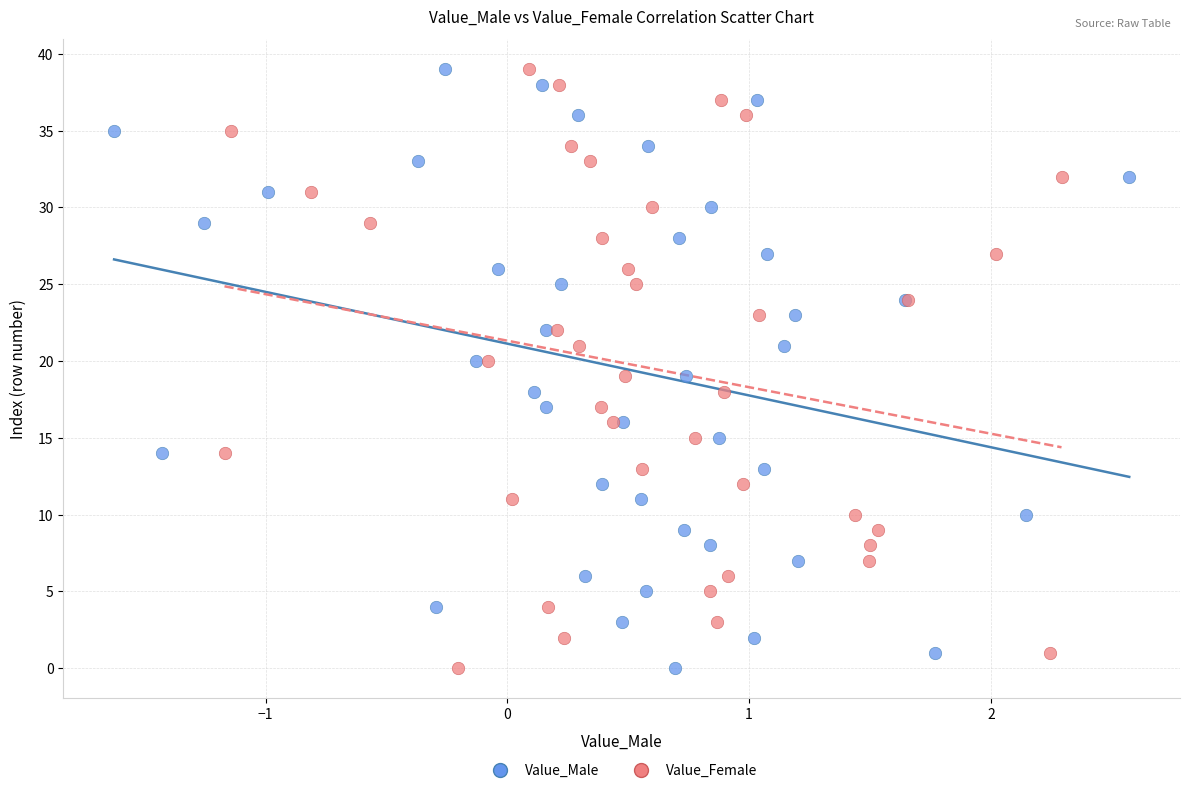

What are all the series names shown in the legend?

Value_Male, Value_Female